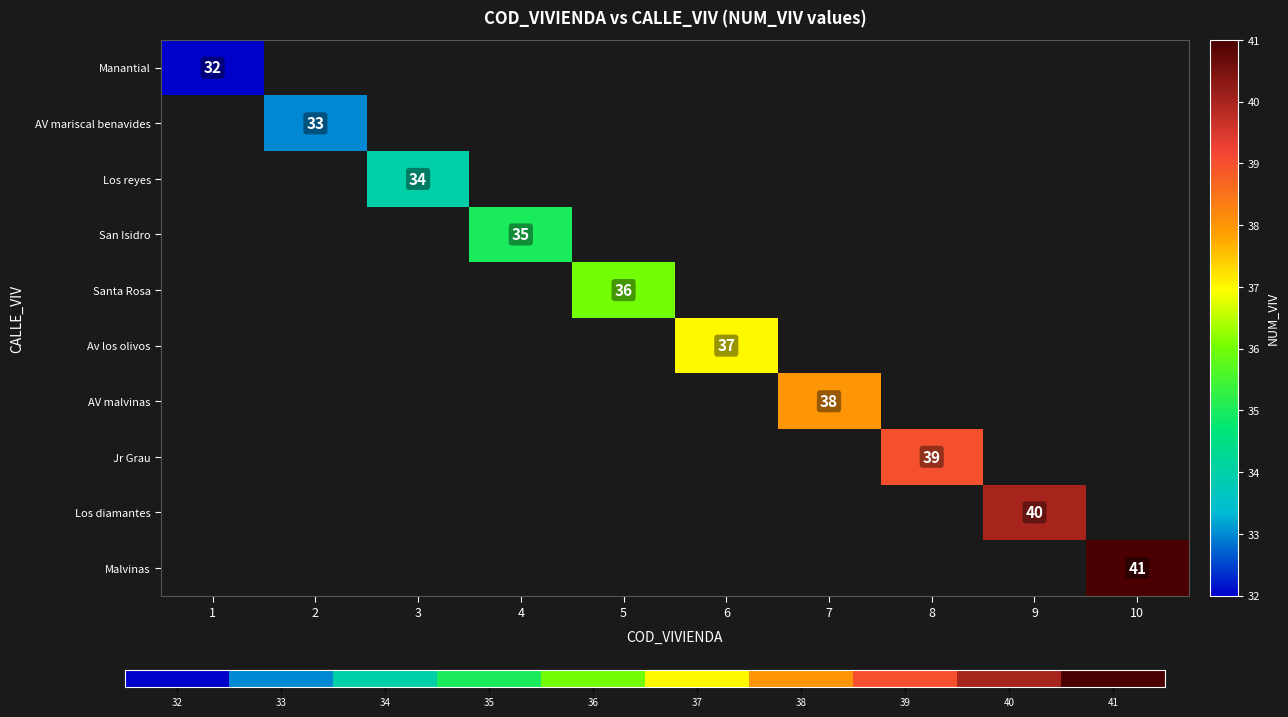

The Manantial series shows 32 at 1. True or false?

True